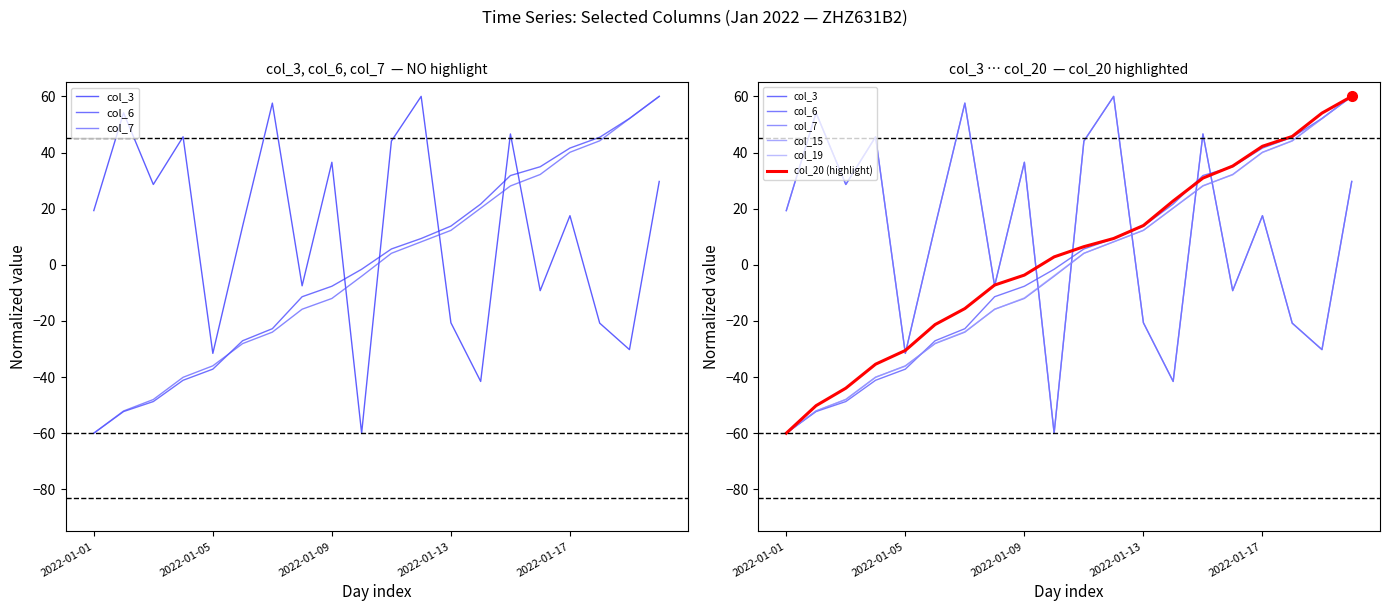

True or false: col_15 and col_6 intersect in this chart.

True